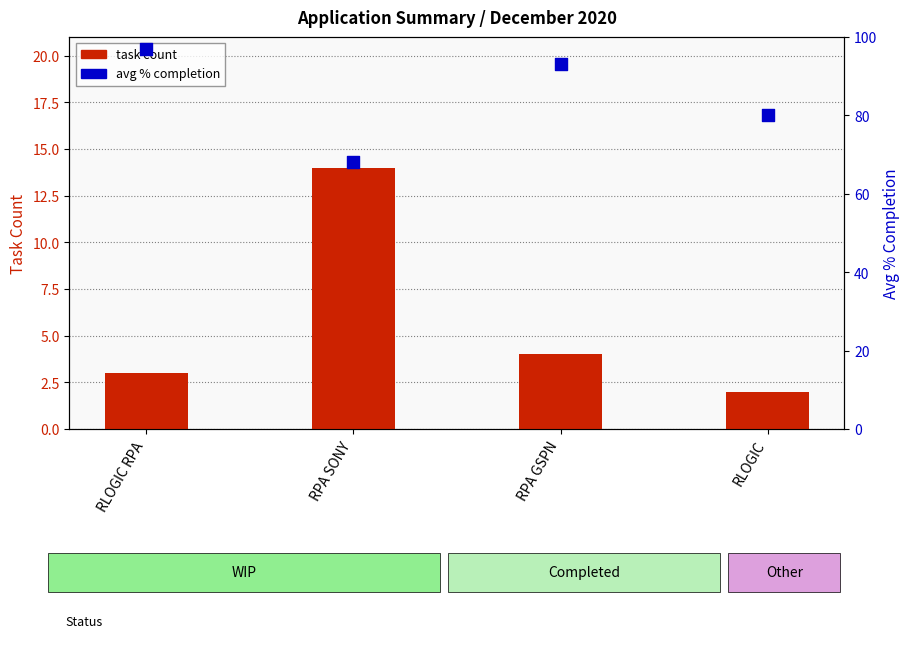

Which series has the widest spread of Y values?

avg % completion